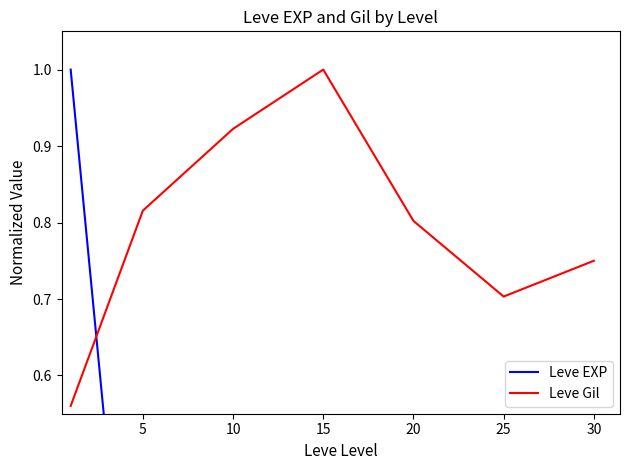

Which series has the largest total across all categories?

Leve Gil